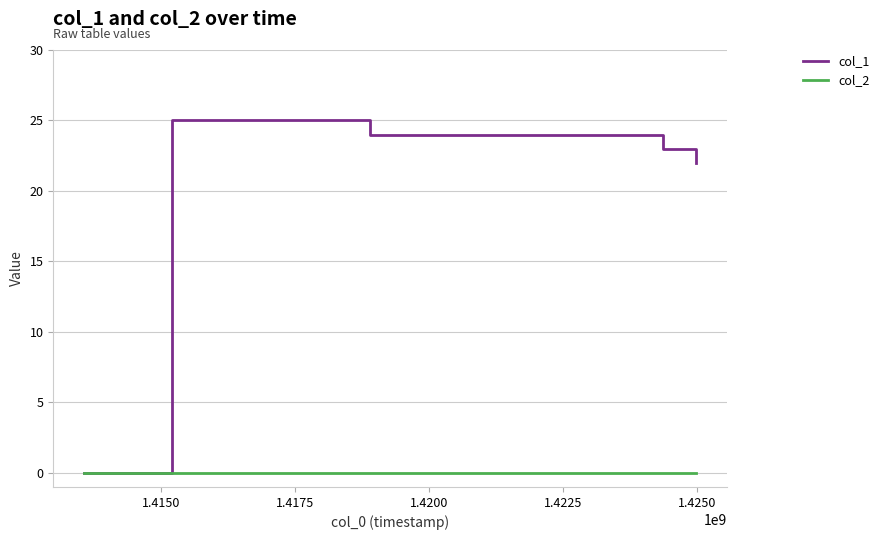

Rank the series by their average value, from lowest to highest.

col_2, col_1